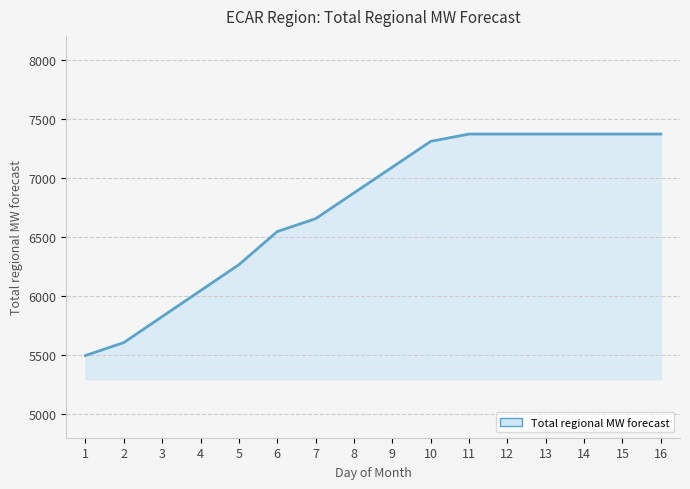

Reading left to right, list all the values displayed in this chart.

5495.4	5605.2	5824.8	6044.4	6264.0	6544.4	6653.4	6871.4	7089.4	7307.4	7369.3	7369.3	7369.3	7369.3	7369.3	7369.3